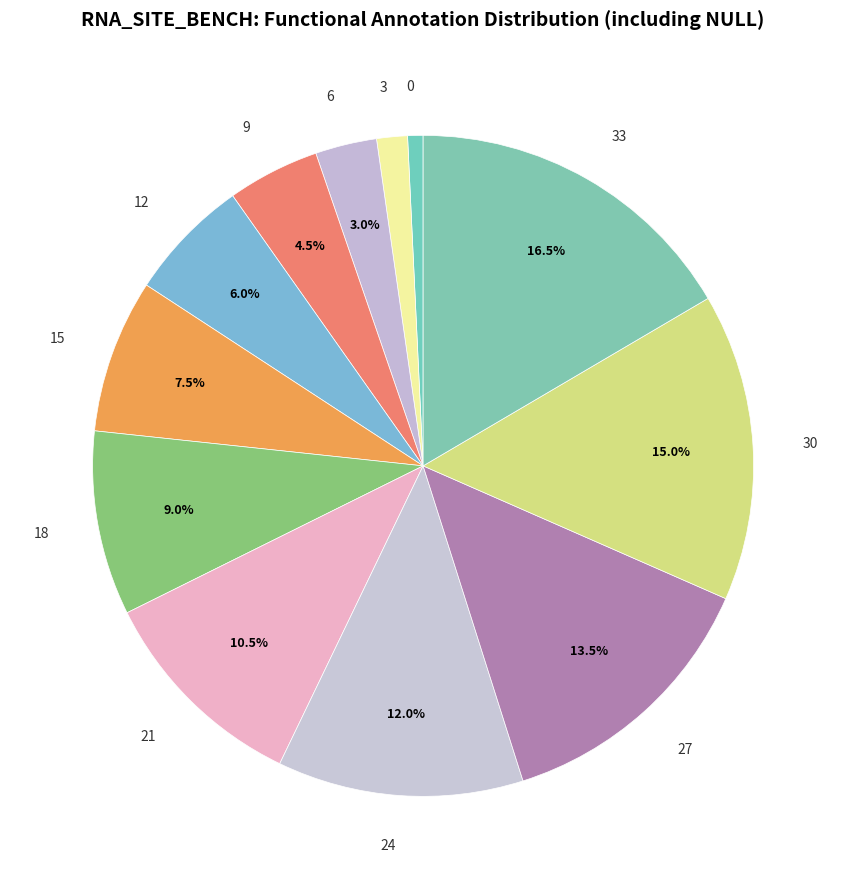

What percentage is the 24 slice, to the nearest percent?

12%